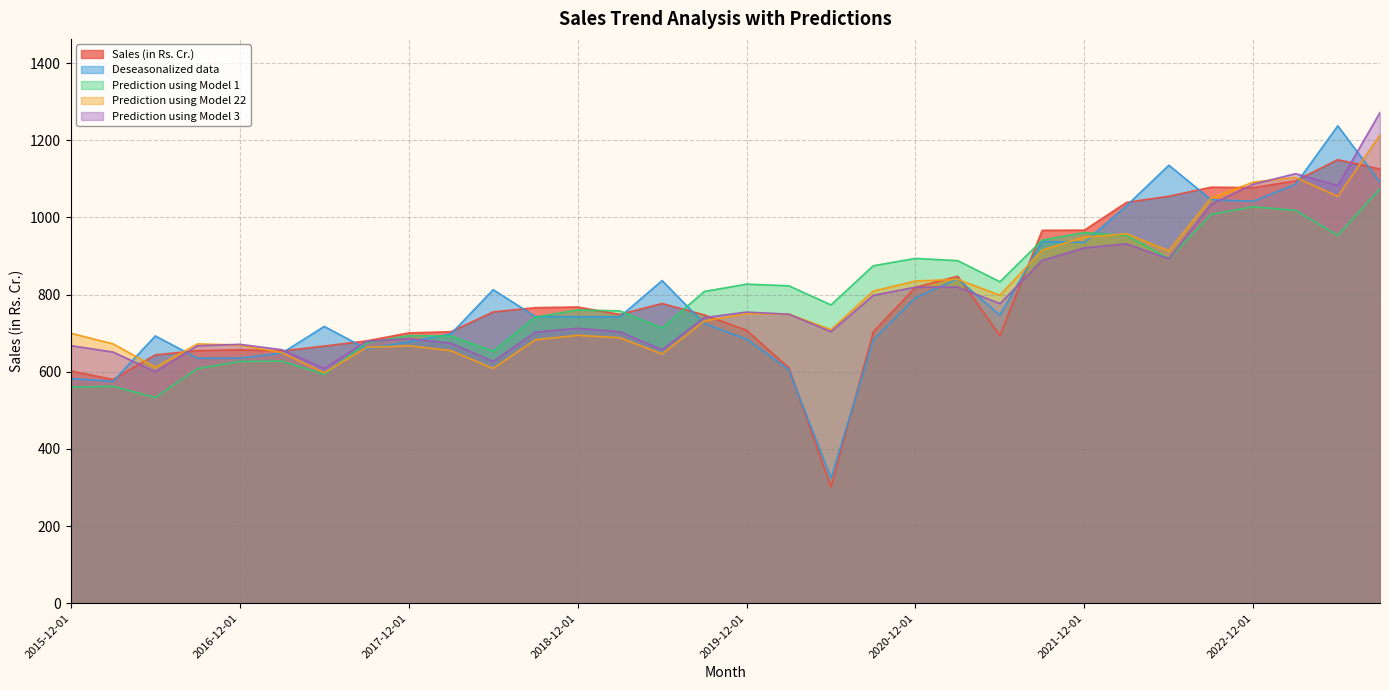

Reading left to right, transcribe all the data shown in this chart.

Sales (in Rs. Cr.): 601.9	579.8	643.6	654.5	656.8	653.7	666.5	679.8	700.5	703.6	755.0	766.0	767.6	748.4	776.8	747.2	707.3	610.2	301.2	703.2	818.7	847.5	693.5	966.4	967.0	1039.0	1054.7	1078.3	1077.2	1094.7	1149.6	1125.2
Deseasonalized data: 582.1	575.1	692.8	634.9	635.3	648.4	717.4	659.4	677.5	697.9	812.6	743.0	742.5	742.3	836.2	724.7	684.1	605.2	324.2	682.1	791.9	840.6	746.5	937.3	935.3	1030.5	1135.3	1045.8	1041.9	1085.8	1237.4	1091.4
Prediction using Model 1: 559.8	562.2	533.0	608.2	626.6	627.3	593.1	674.8	693.4	692.5	653.1	741.4	760.2	757.6	713.1	808.0	827.0	822.7	773.1	874.6	893.8	887.9	833.1	941.2	960.6	953.0	893.2	1007.8	1027.4	1018.1	953.2	1074.4
Prediction using Model 22: 699.6	672.2	611.7	672.1	669.0	649.3	597.1	663.1	667.2	654.6	608.5	682.9	694.3	688.1	645.8	731.5	750.3	749.7	709.1	809.0	835.1	839.5	798.3	915.1	948.8	957.4	913.4	1050.1	1091.4	1103.5	1054.5	1213.9
Prediction using Model 3: 667.6	650.8	600.2	667.2	671.0	656.9	608.3	679.0	685.7	674.1	626.8	702.6	712.5	703.5	657.2	740.3	754.6	749.1	703.9	798.0	819.2	819.5	776.5	888.4	921.0	931.4	892.7	1034.0	1086.0	1113.3	1082.3	1271.9